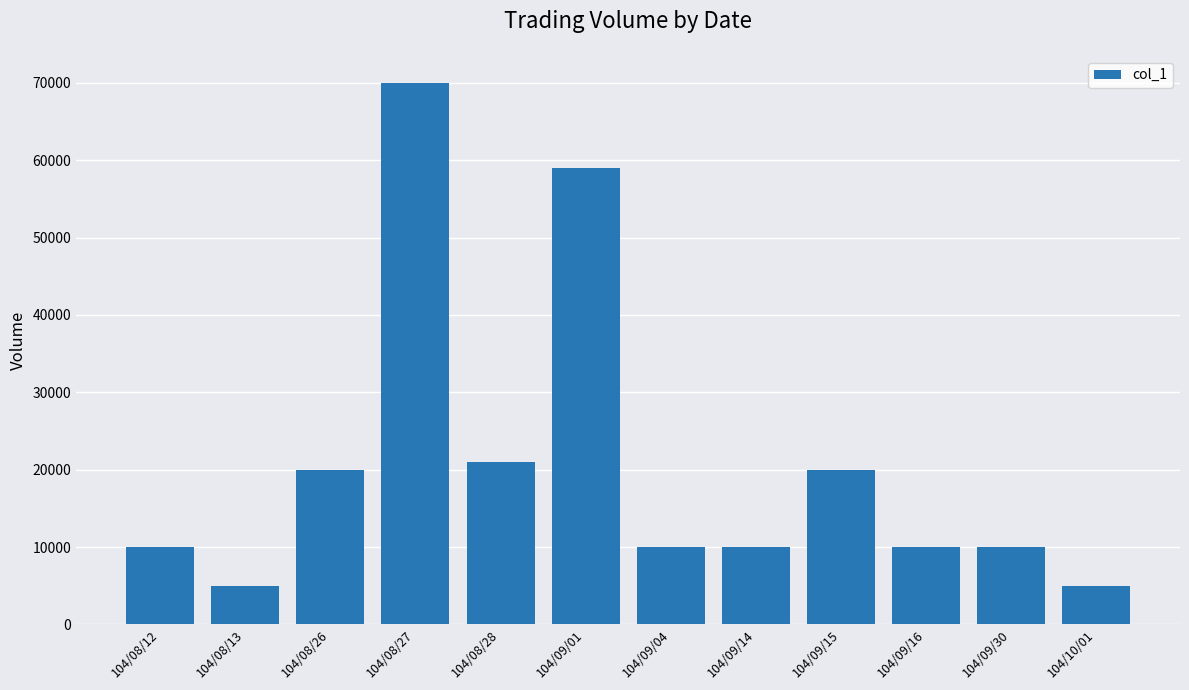

Reading left to right, list all the values displayed in this chart.

104/08/12=10000	104/08/13=5000	104/08/26=20000	104/08/27=70000	104/08/28=21000	104/09/01=59000	104/09/04=10000	104/09/14=10000	104/09/15=20000	104/09/16=10000	104/09/30=10000	104/10/01=5000